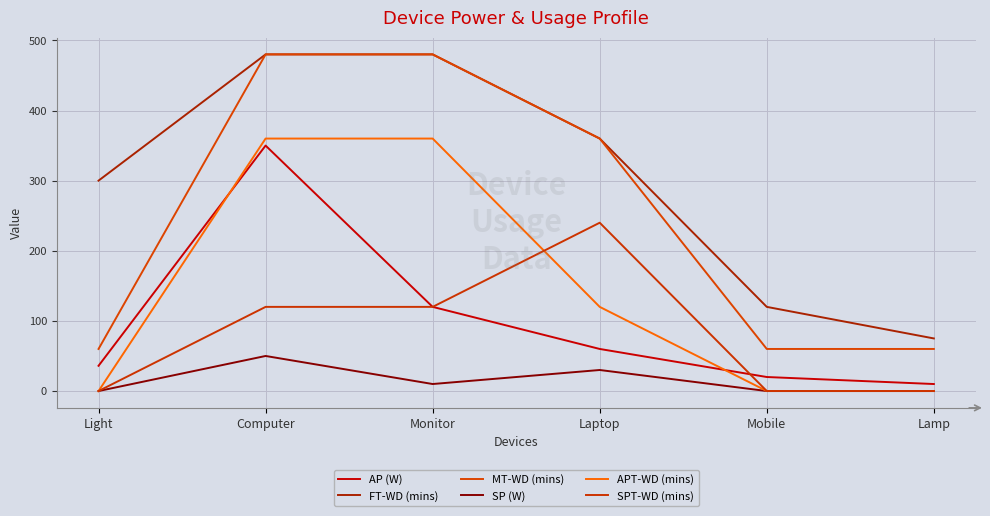

At which category does SPT-WD (mins) reach its first local peak?

Laptop